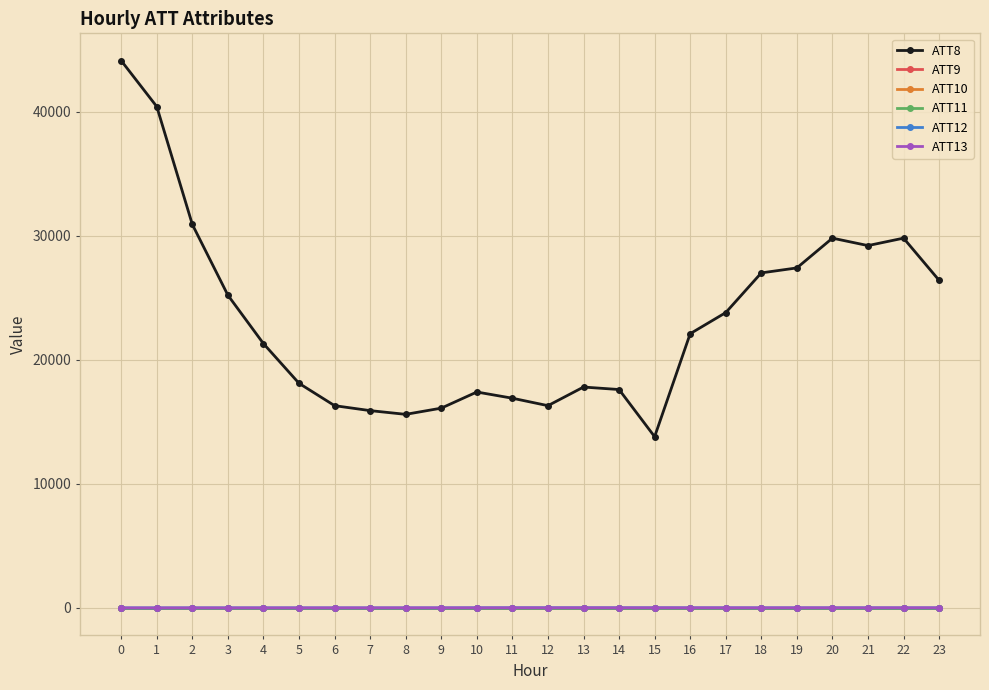

Rank the series by their maximum value, from lowest to highest.

ATT9, ATT10, ATT11, ATT13, ATT12, ATT8